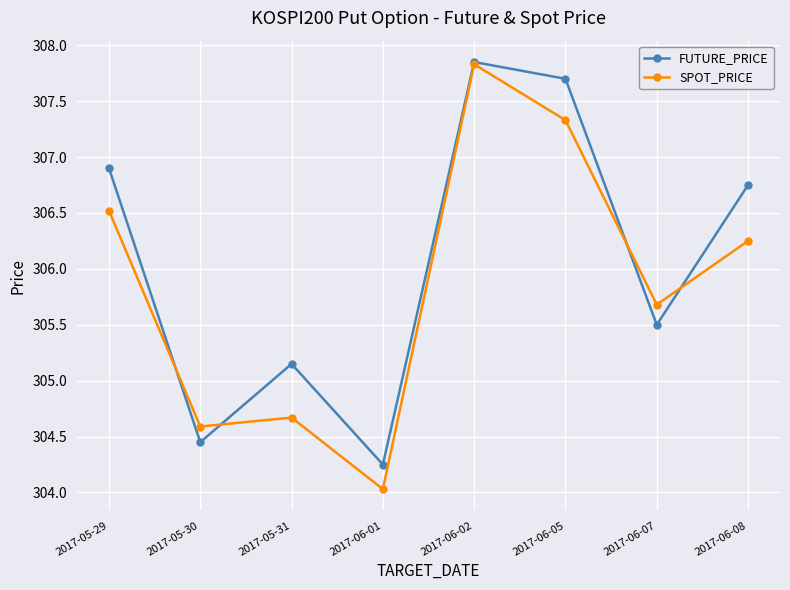

Which label corresponds to the smallest value in the chart?

2017-06-01